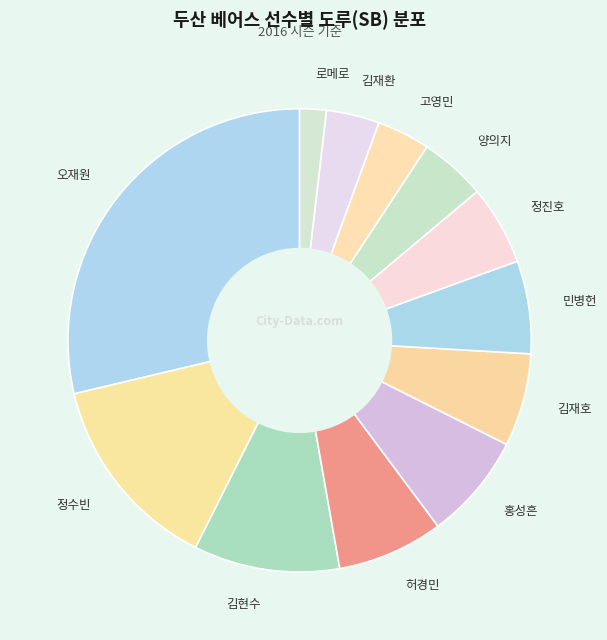

Combined, do 로메로 and 민병헌 account for over 50%?

No